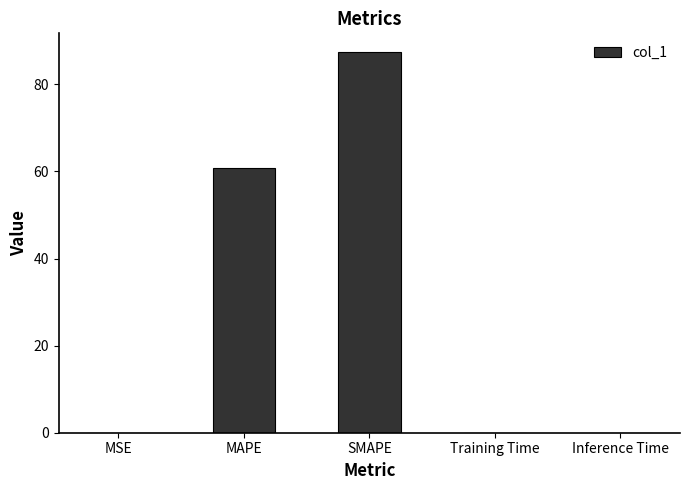

The chart shows a value of 59.5 at SMAPE. True or false?

False